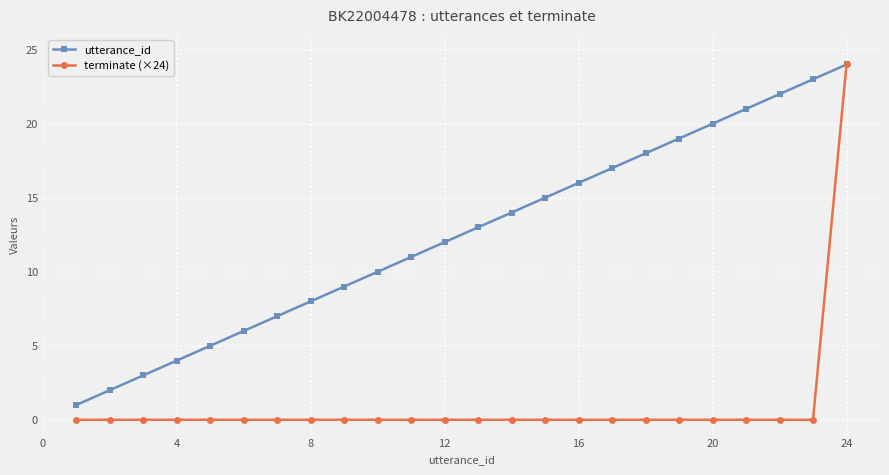

What is the maximum value for utterance_id?

24